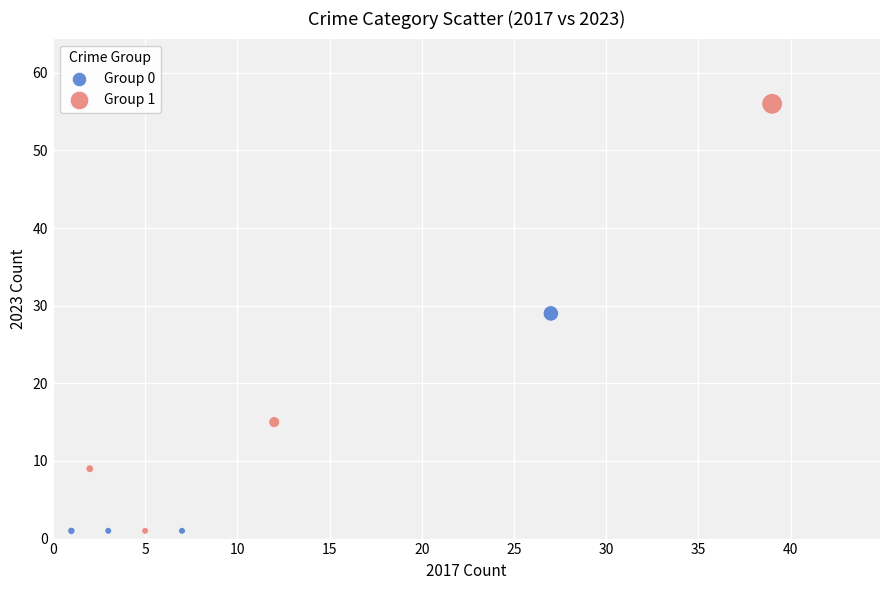

Which series has the widest spread of Y values?

Group 1